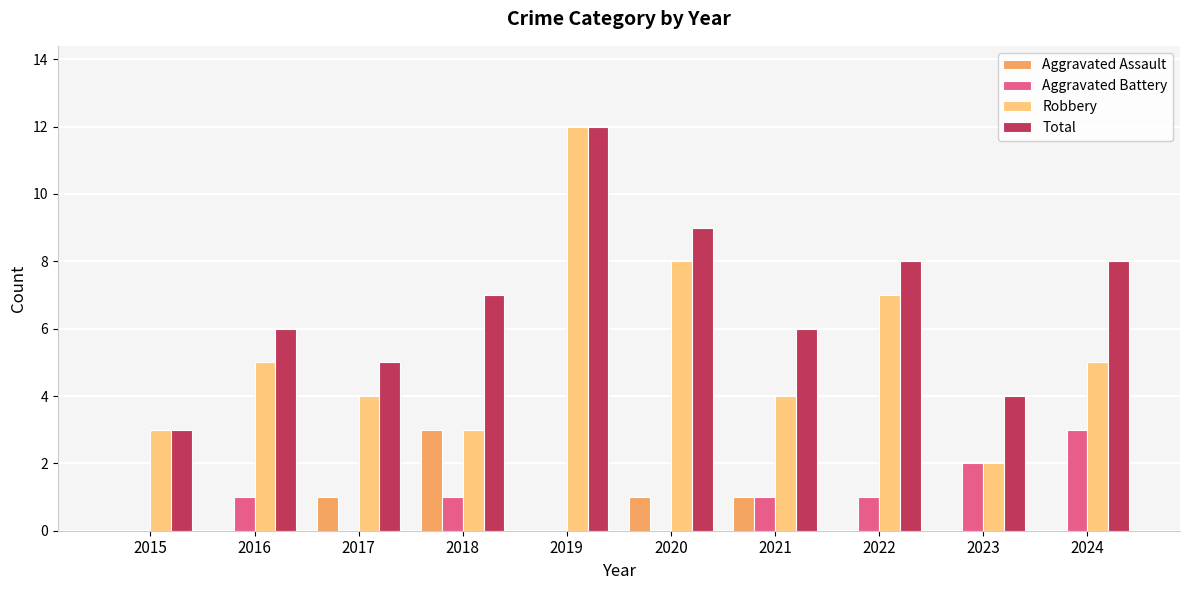

Which series has the largest total across all categories?

Total